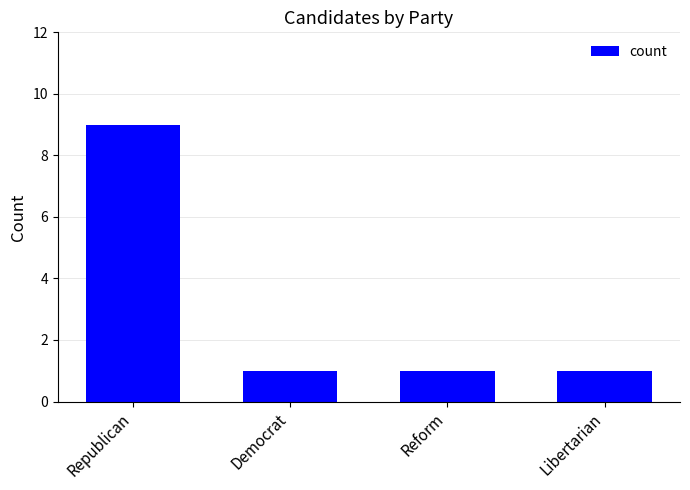

Reading left to right, what are all the values shown in this chart?

9	1	1	1